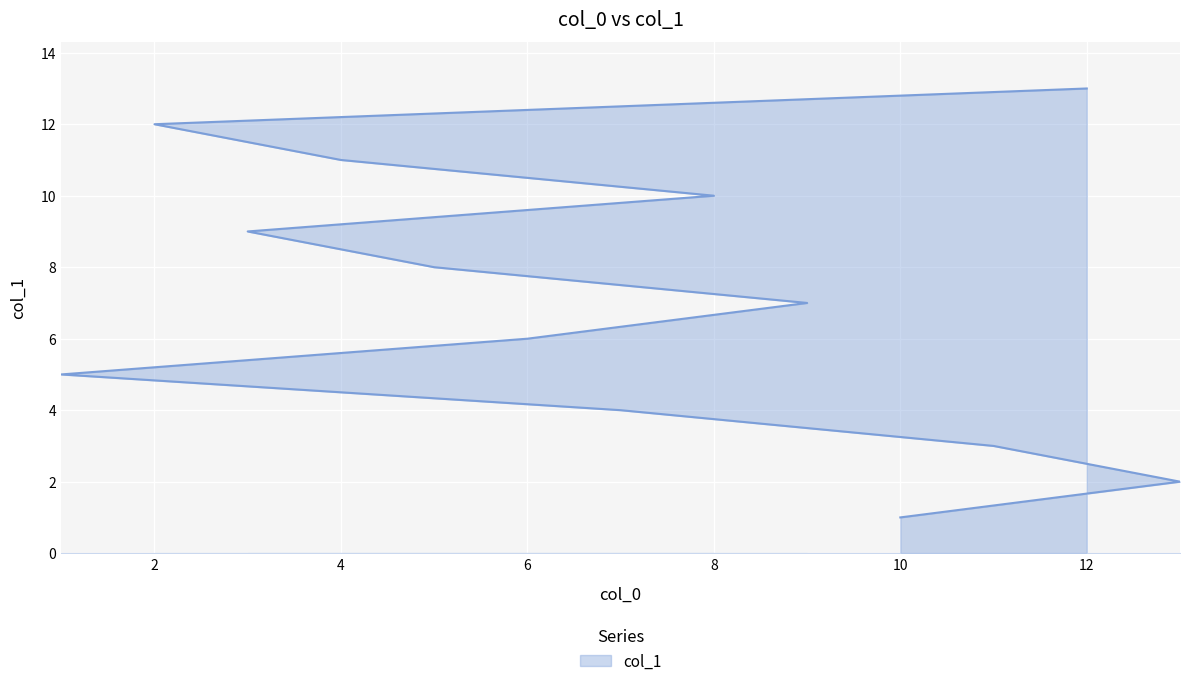

What is the change in value from 9 to 12?

+6